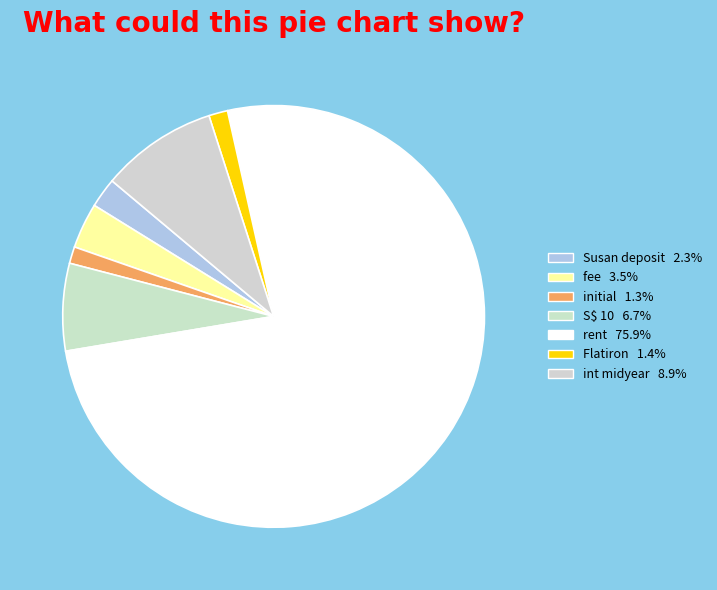

Which slice is the largest?

rent